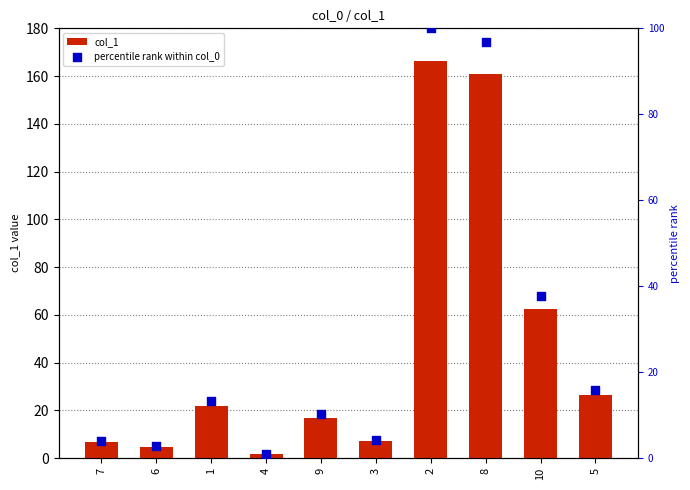

What are all the series names shown in the legend?

col_1, percentile rank within col_0